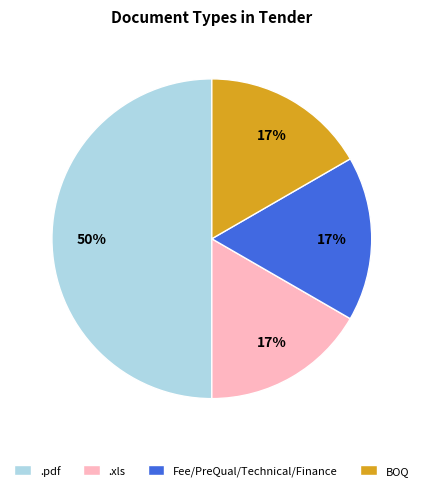

Does BOQ represent more than half of the total?

No